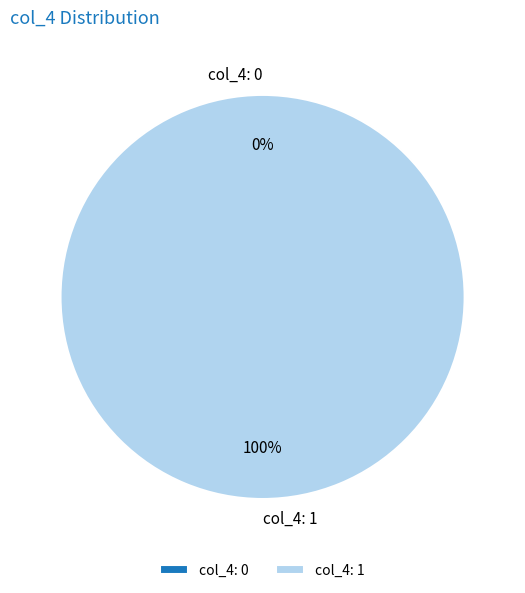

Count the number of slices in the pie.

2